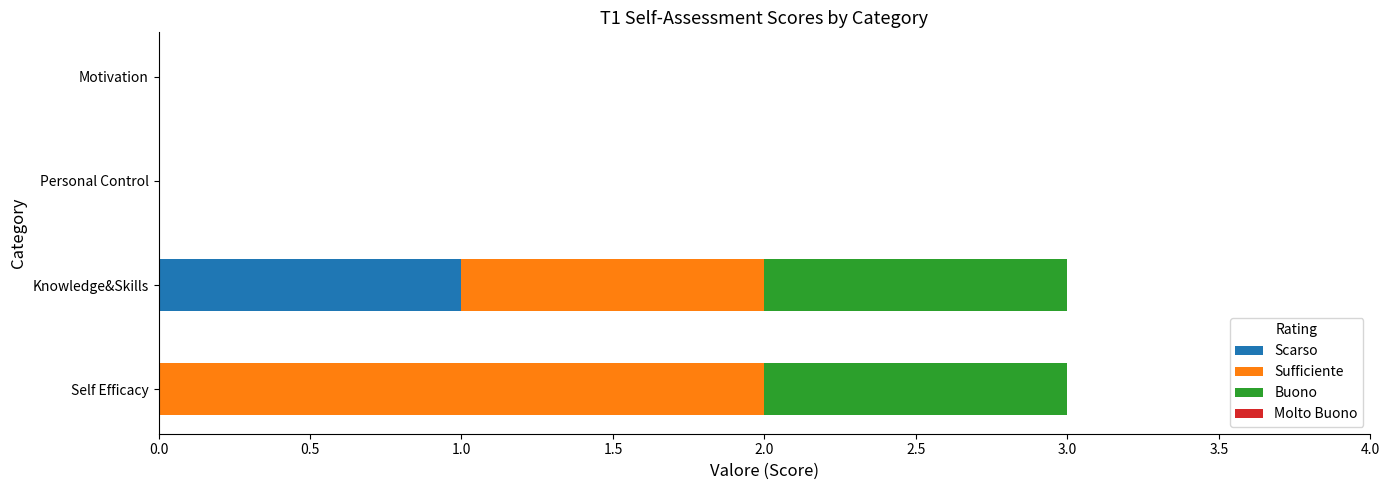

How many data points does each series have?

4